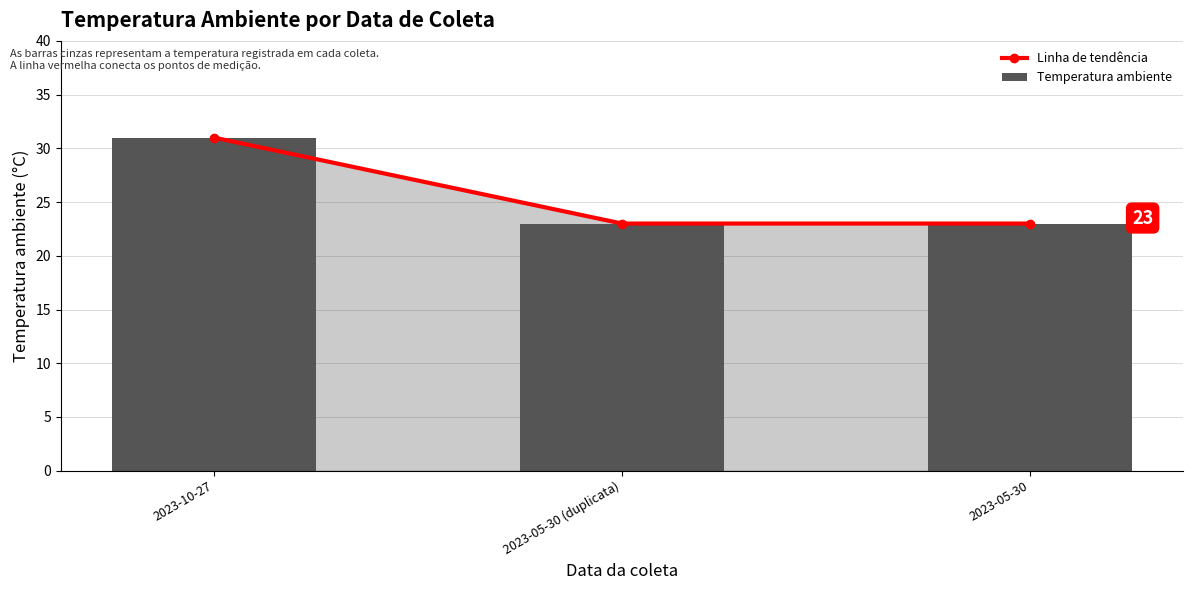

Are the bars horizontal?

No